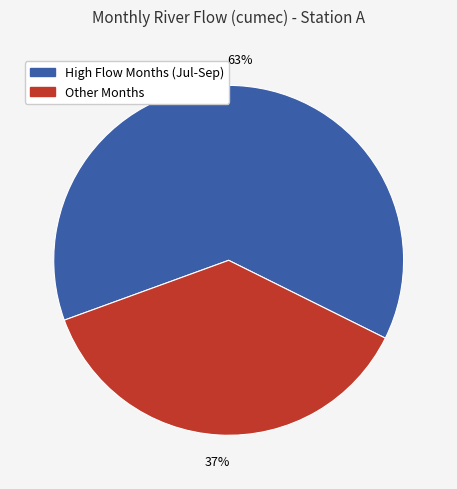

To the nearest percent, what is the average slice percentage?

50%